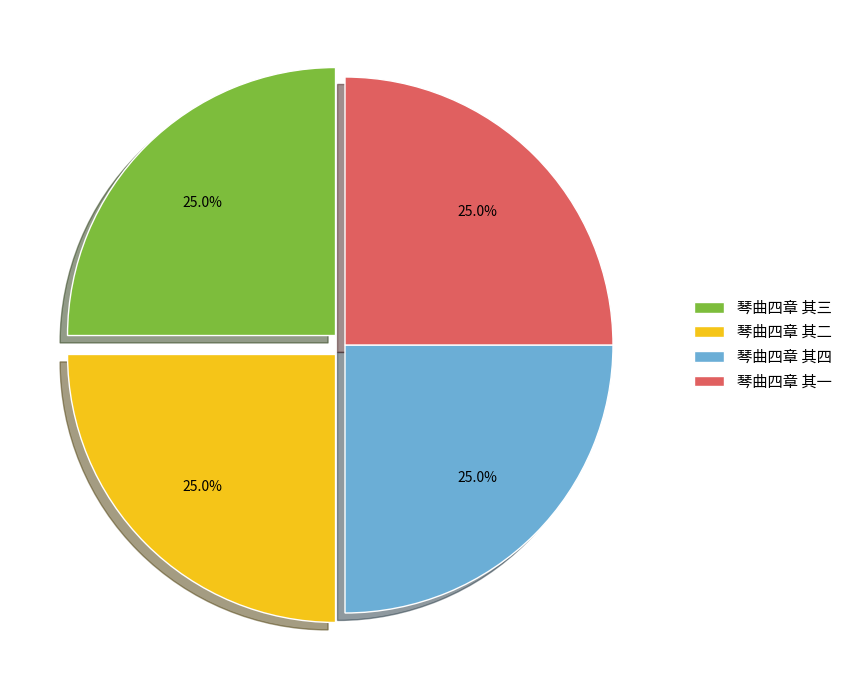

To the nearest percent, what percentage of the pie is 琴曲四章 其二?

25%